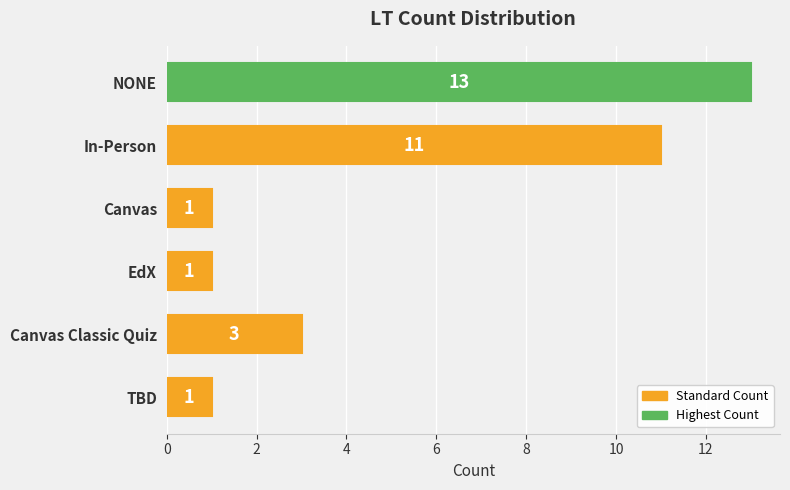

Is it true that the value at Canvas is 1?

True